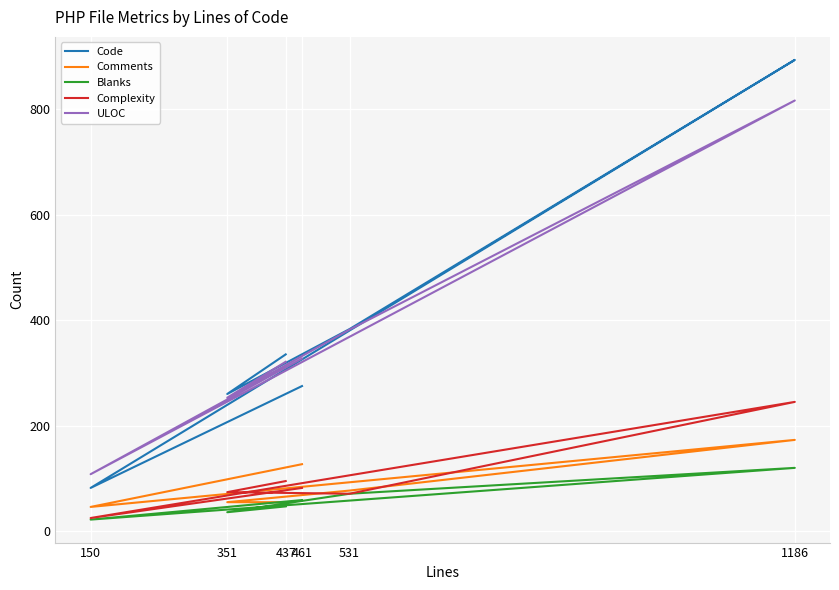

Which series has the largest total across all categories?

Code